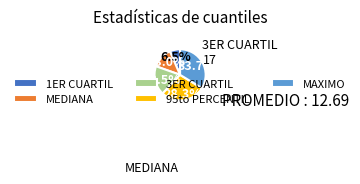

Which category has the smallest portion of the pie?

1ER CUARTIL